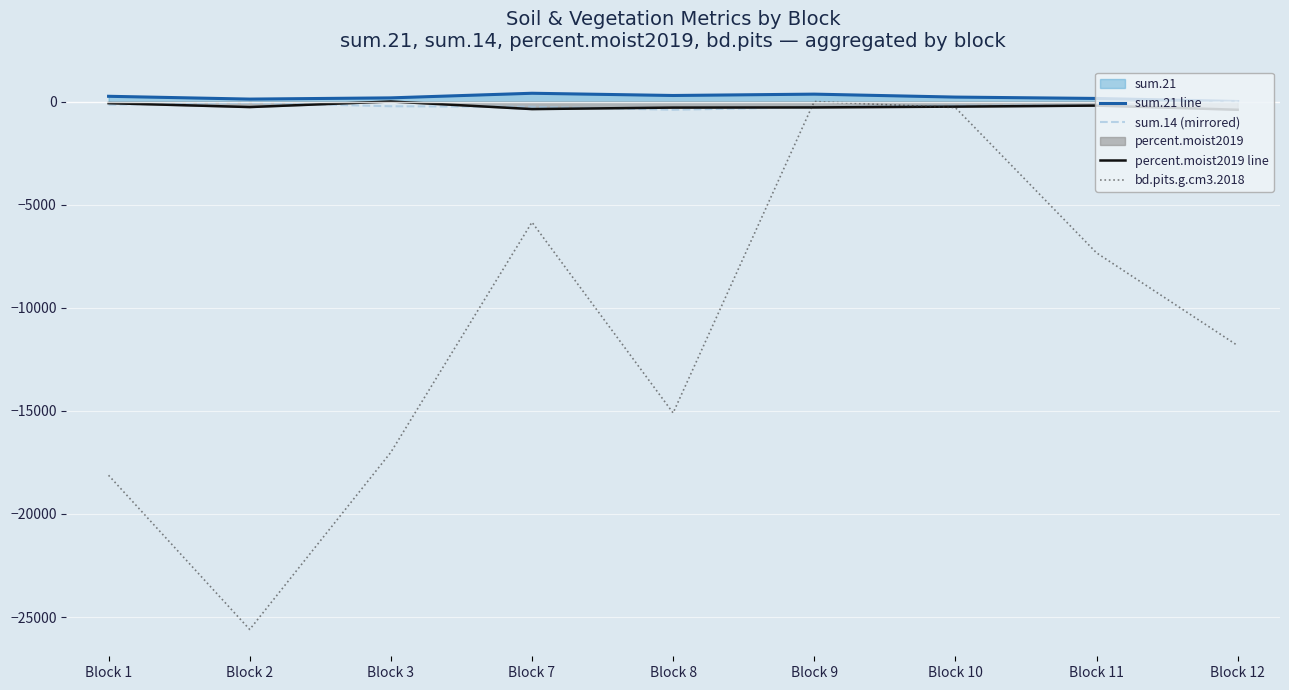

How many lines are shown in the chart?

4